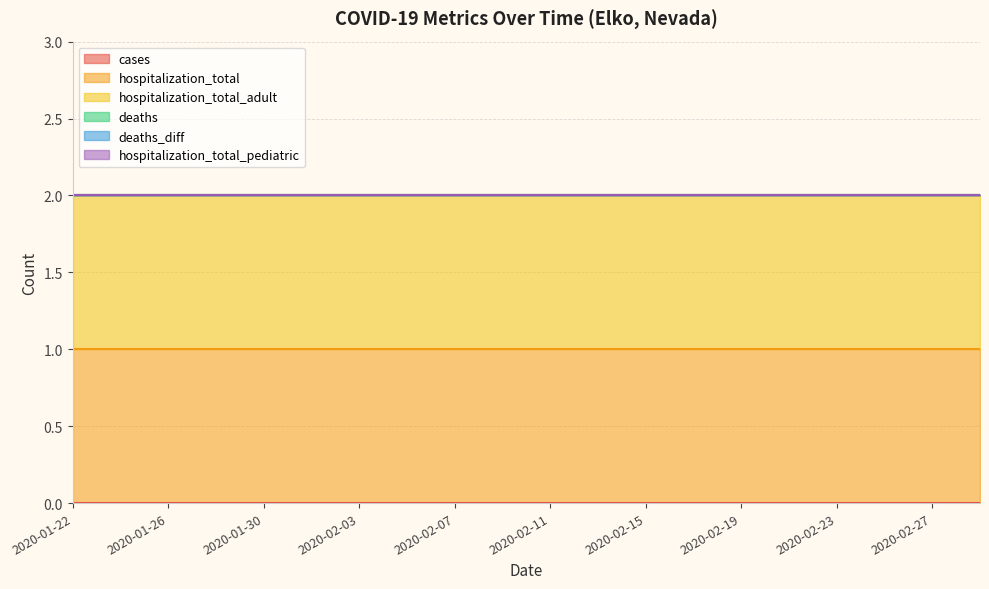

At which label does deaths_diff reach its minimum?

2020-01-22